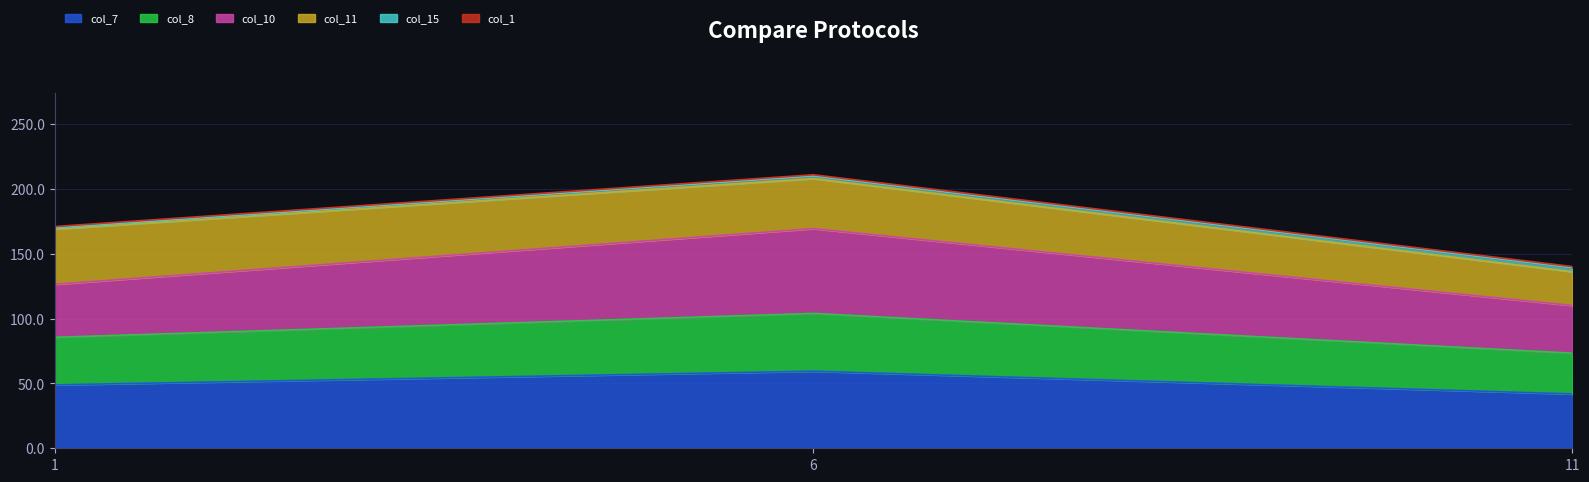

What is the lowest value of the col_7 series?

41.9